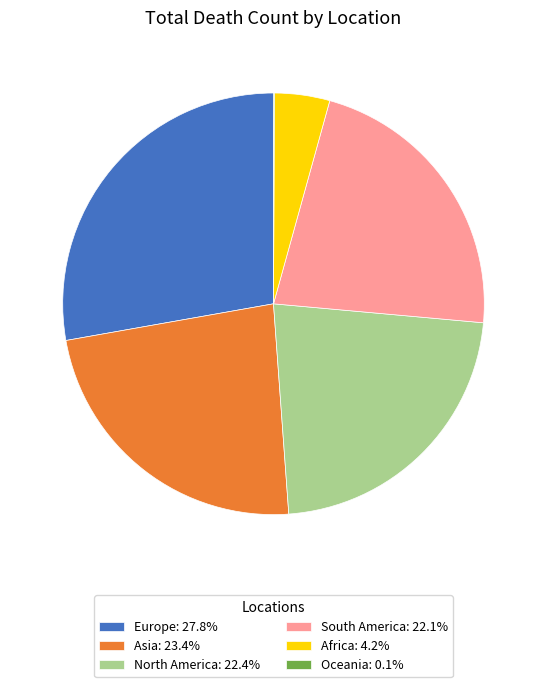

Does any single category account for the majority?

No